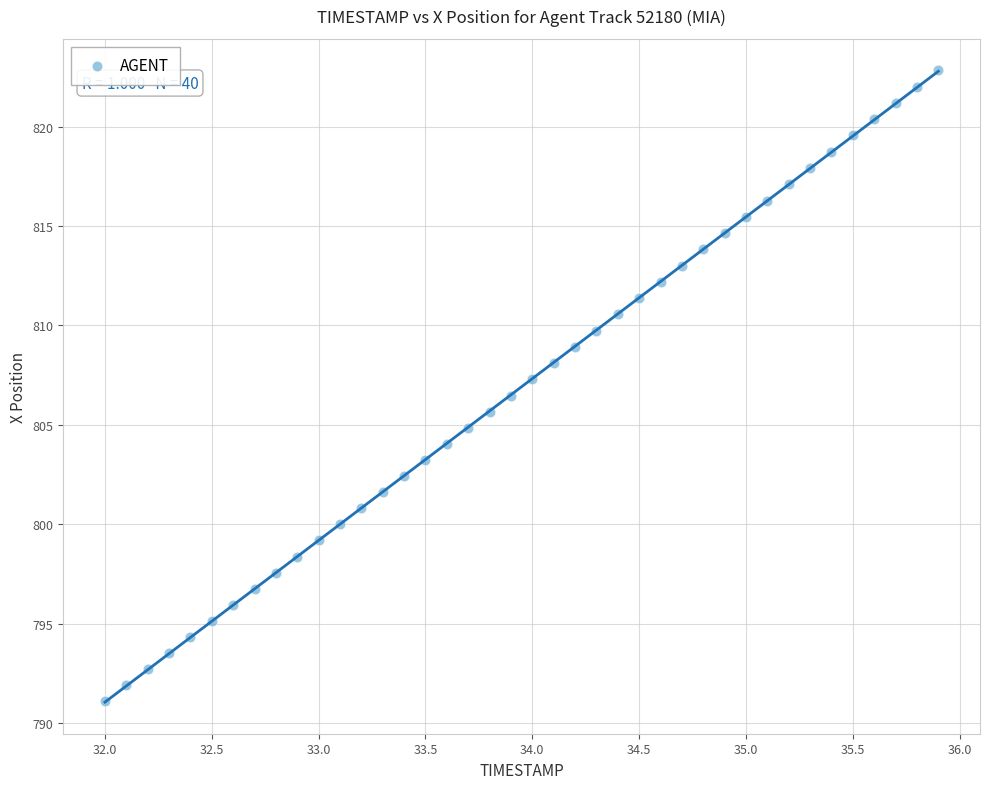

What is the range of X values (max minus min)?

3.9